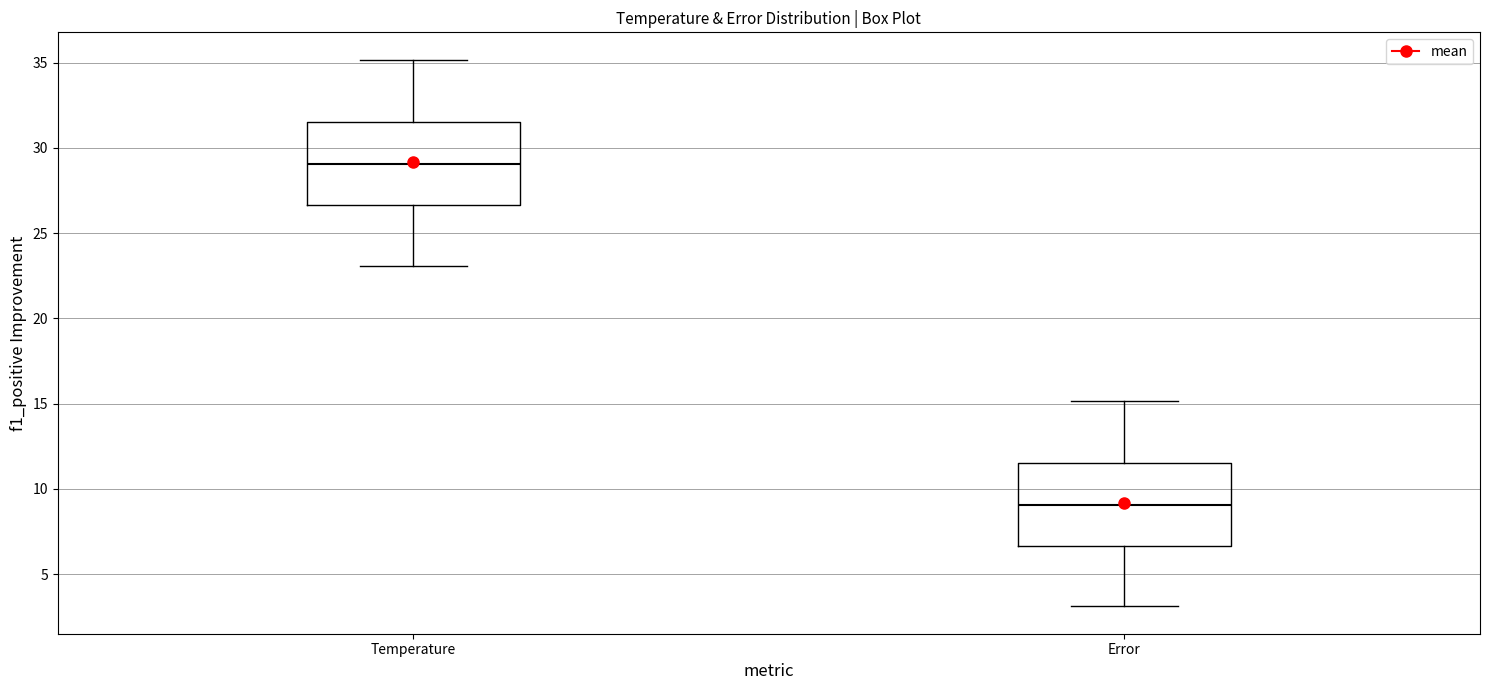

Reading left to right, transcribe this box plot: for each box, give where its median line is, the range the box spans, and where its two whiskers end, as read against the y-axis. The values are not printed on the chart, so give them approximately, as read against the axis.

Temperature: median 29.0, box 26.5 to 31.5, whiskers 23.0 to 35.0
Error: median 9.0, box 6.5 to 11.5, whiskers 3.0 to 15.0